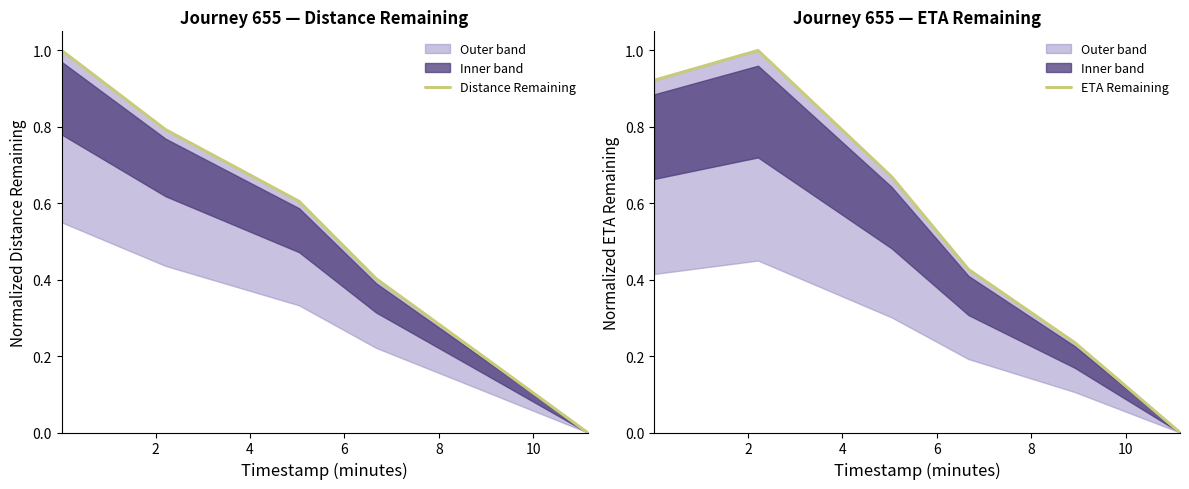

What is the difference between the maximum and minimum values in the ETA Remaining series?

1.0